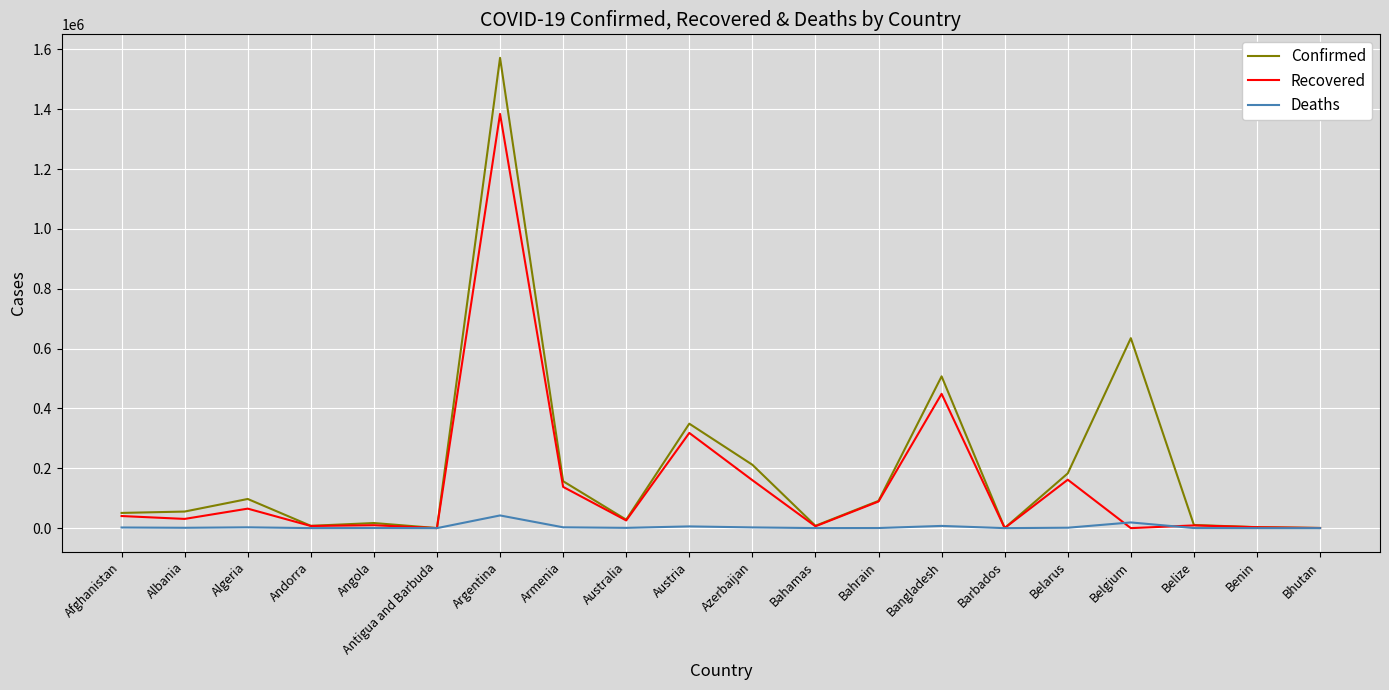

What is the difference between the Deaths values at Azerbaijan and Australia?

1508